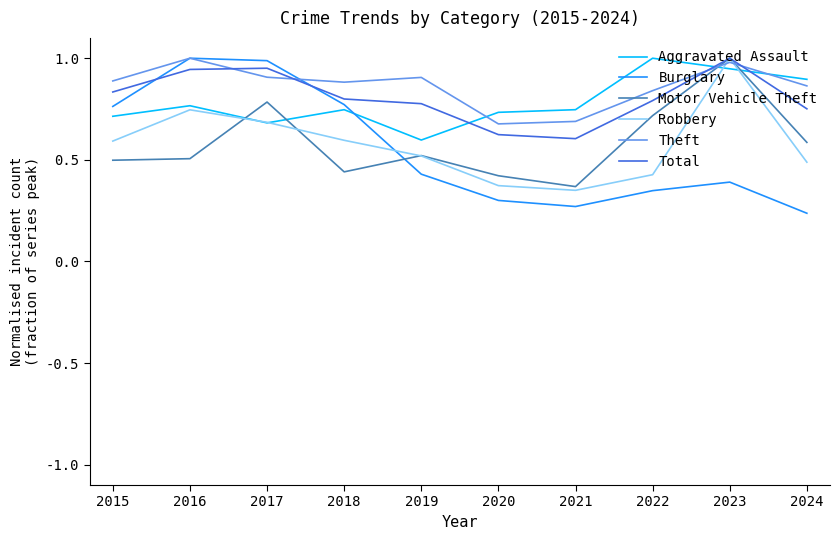

Is it true that Burglary equals 0.5 at 2023?

False